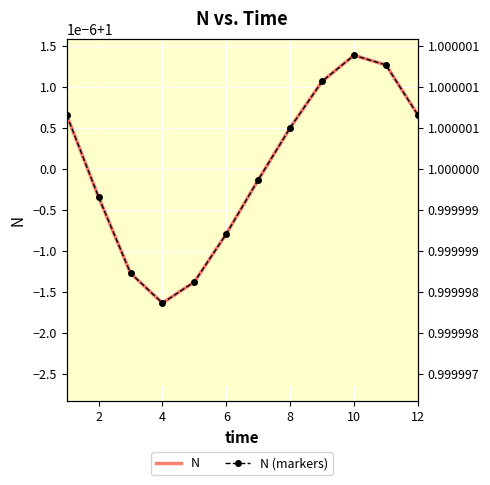

What is the minimum value for N (markers)?

1.0